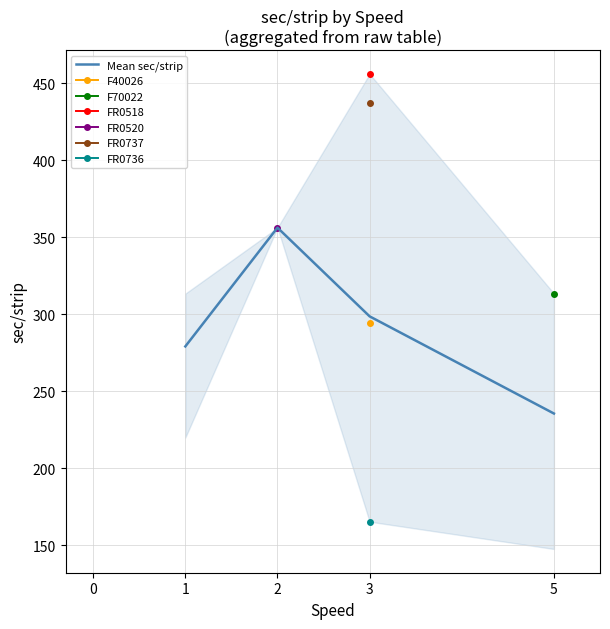

How many interior local peaks (higher than both neighbors) does the data have?

1